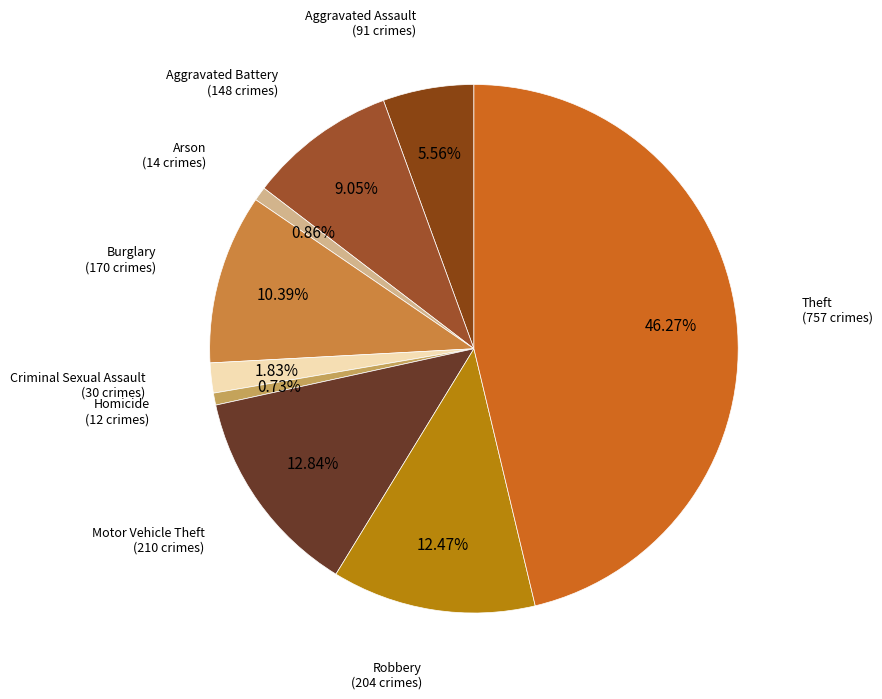

Count the number of slices in the pie.

9